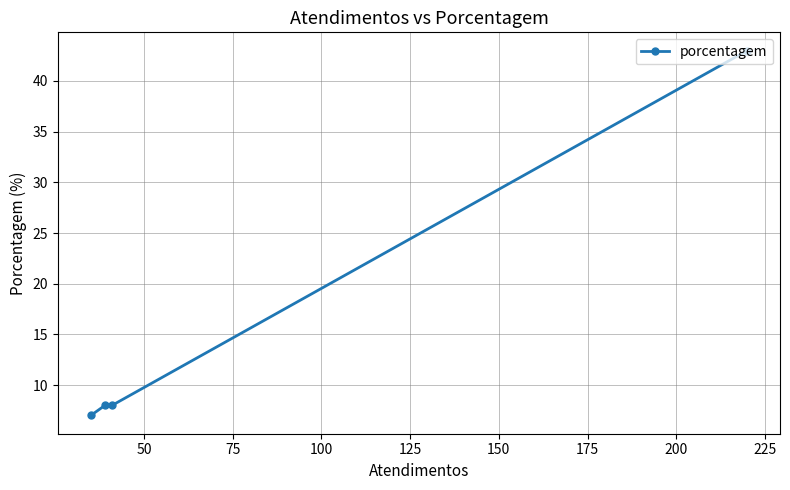

What is the value of the 1st point from the left?

7